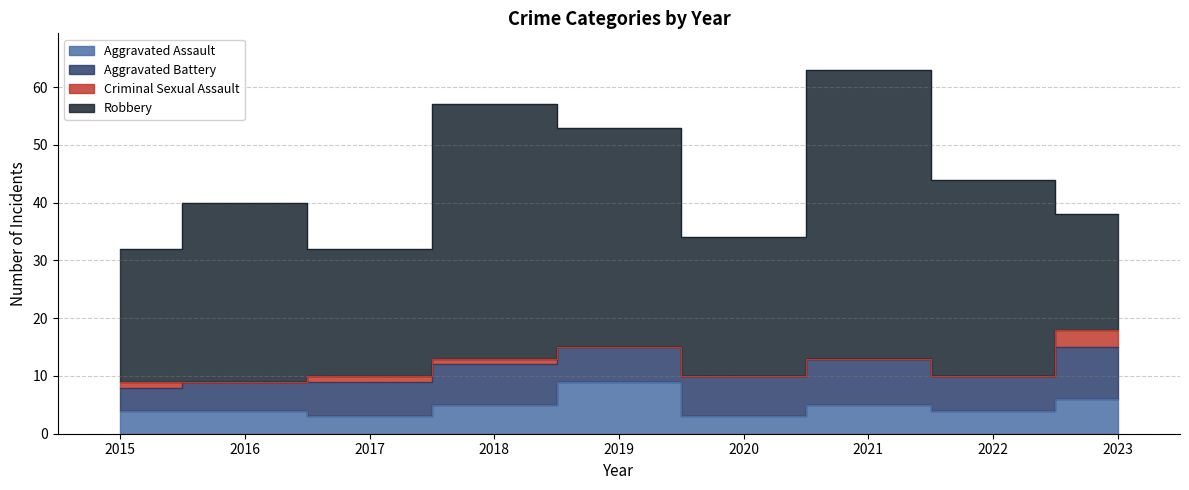

The Aggravated Assault series shows 5 at 2020. True or false?

False